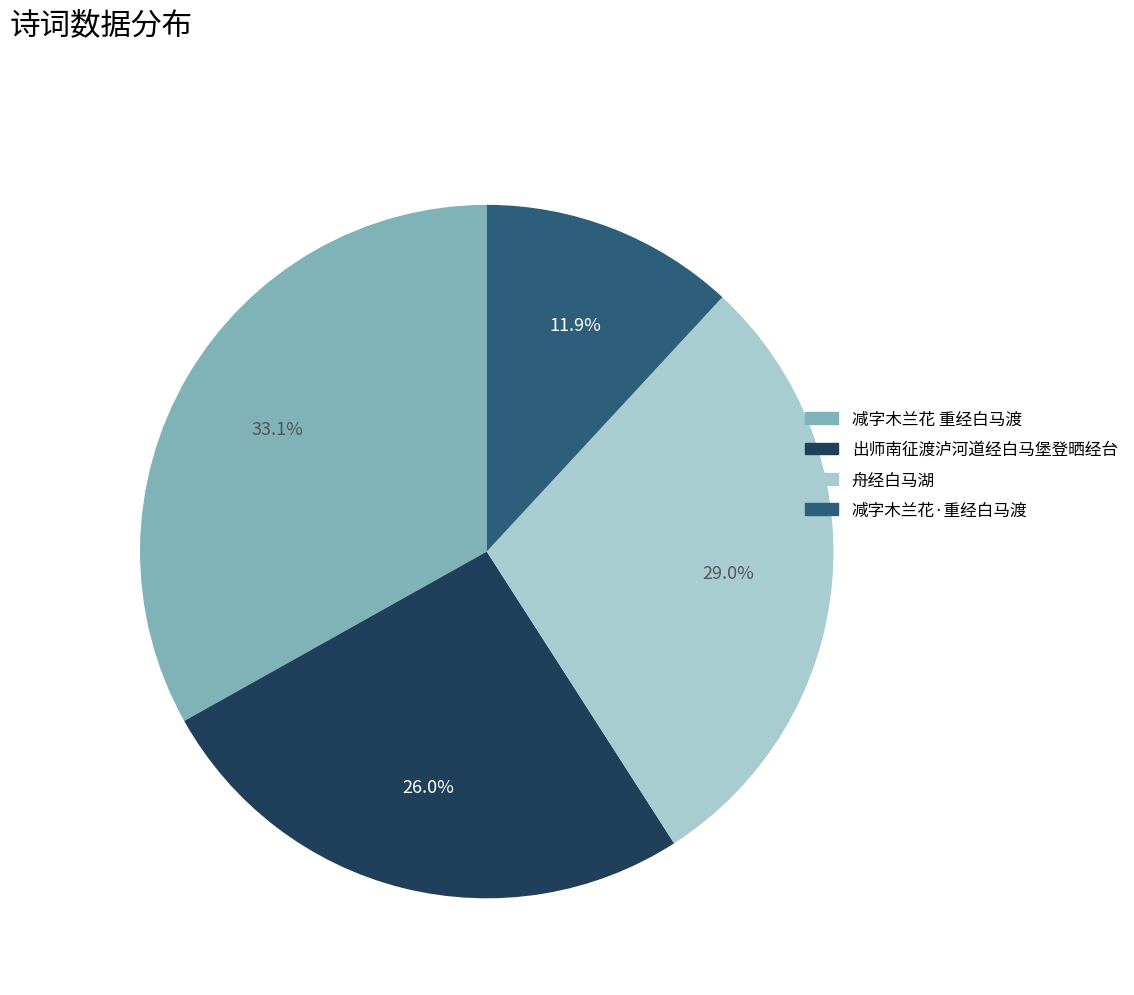

What percentage do 出师南征渡泸河道经白马堡登晒经台 and 减字木兰花 重经白马渡 together represent?

59.1%